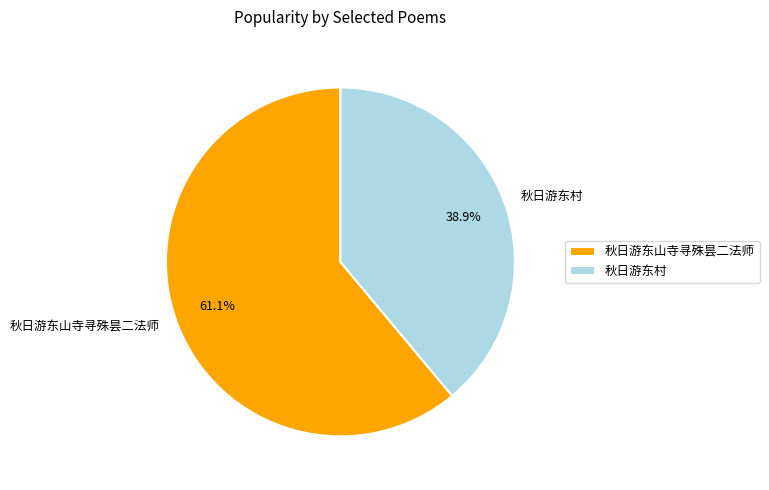

Which has a higher value, 秋日游东村 or 秋日游东山寺寻殊昙二法师?

秋日游东山寺寻殊昙二法师